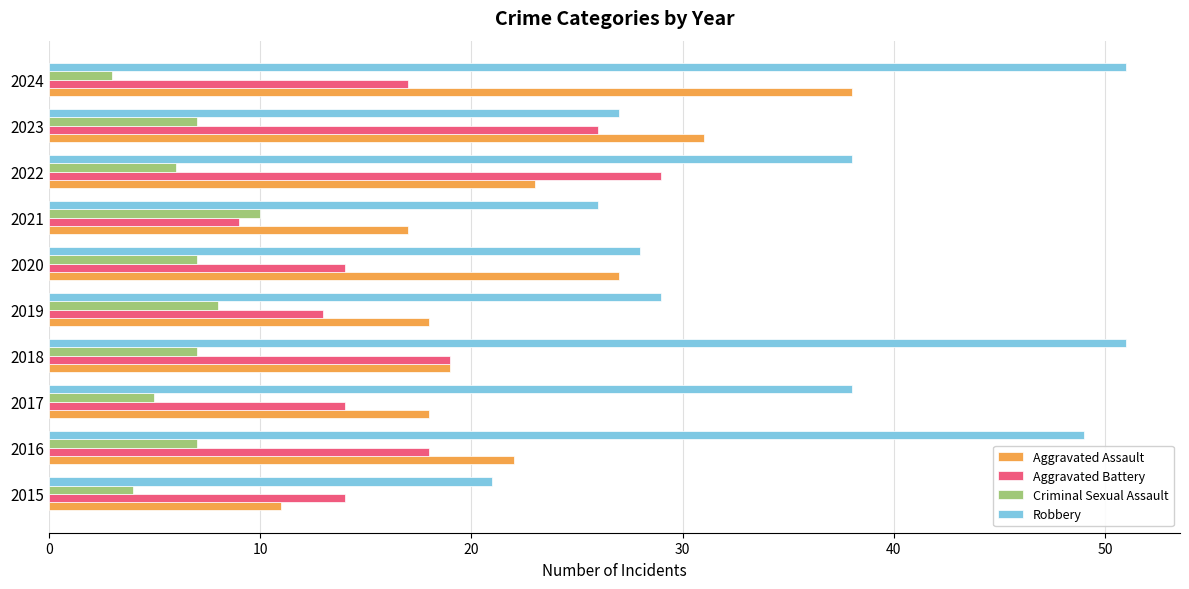

Which series has the largest total across all categories?

Robbery